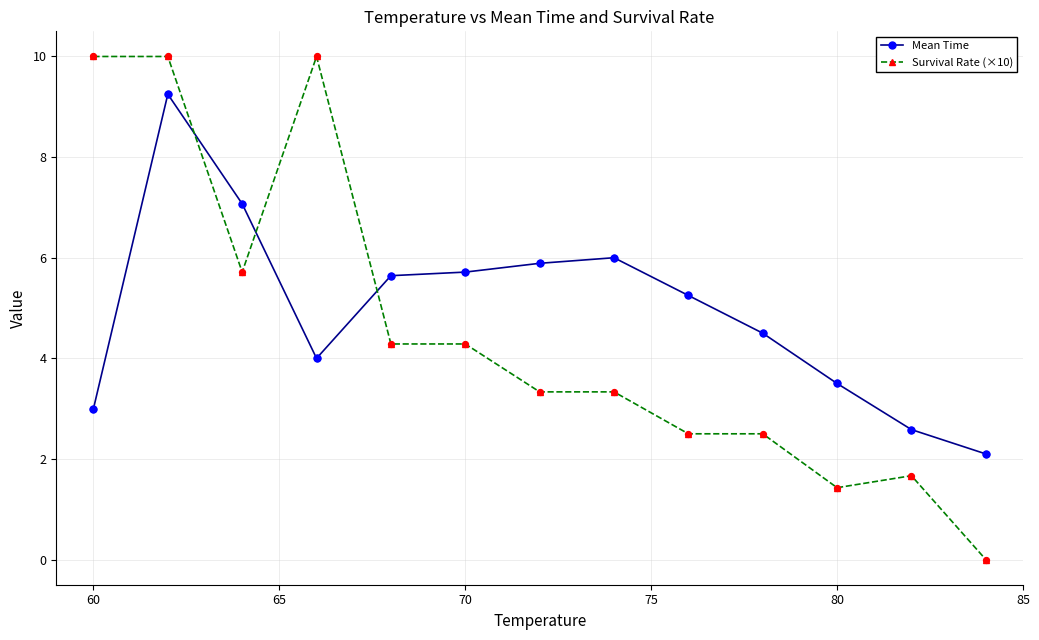

Which series has the widest spread of values?

Survival Rate (×10)